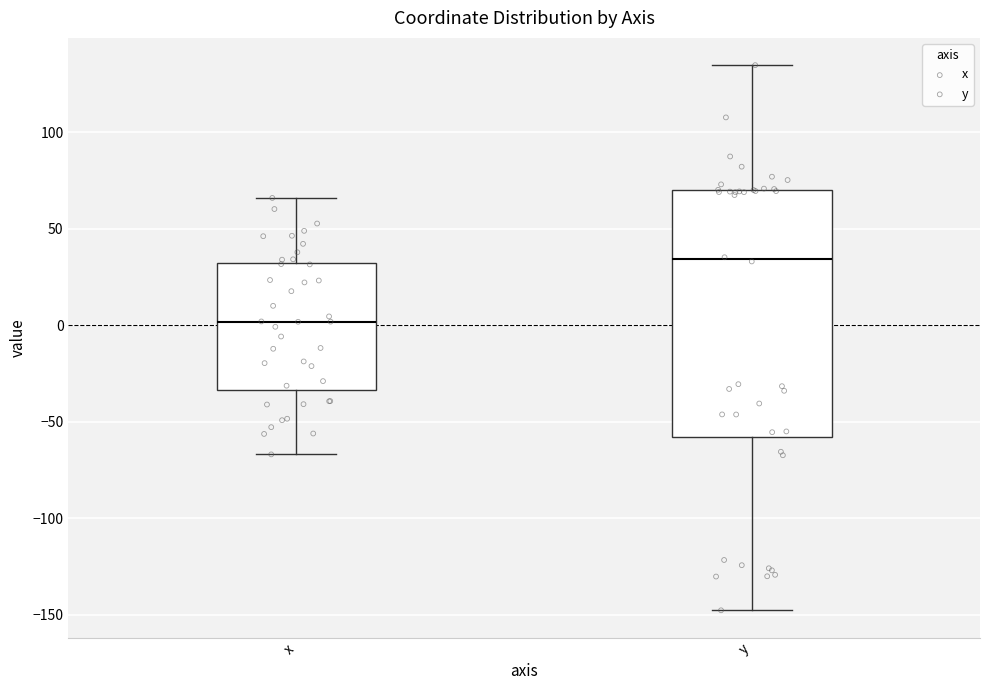

Reading left to right, transcribe this box plot: for each box, give where its median line is, the range the box spans, and where its two whiskers end, as read against the y-axis. The values are not printed on the chart, so give them approximately, as read against the axis.

x: median 0, box -35 to 30, whiskers -65 to 65
y: median 35, box -60 to 70, whiskers -150 to 135